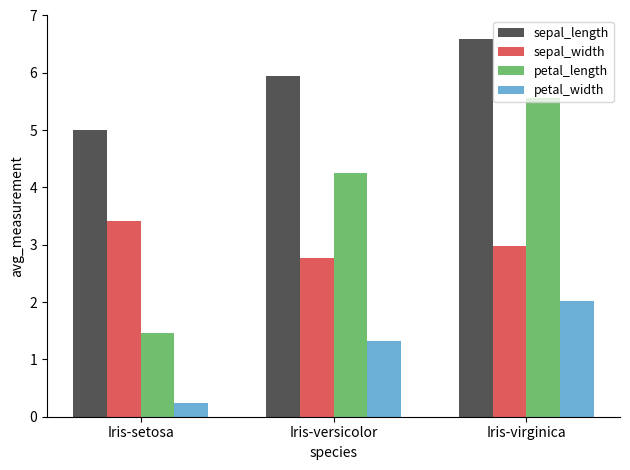

What position from the right is Iris-virginica?

1